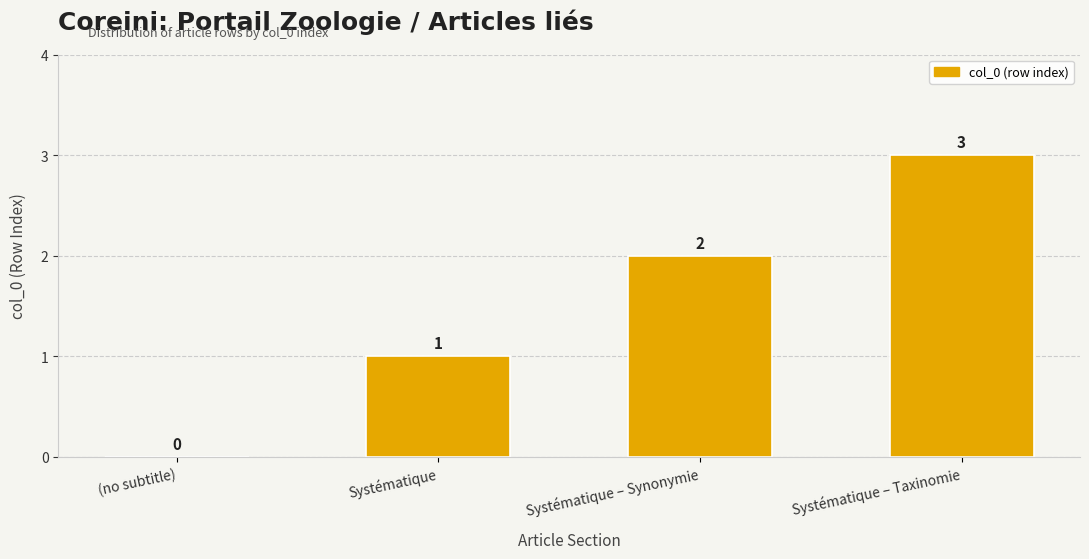

Approximately how many times larger is the value at Systématique – Synonymie compared to Systématique – Taxinomie?

0.7